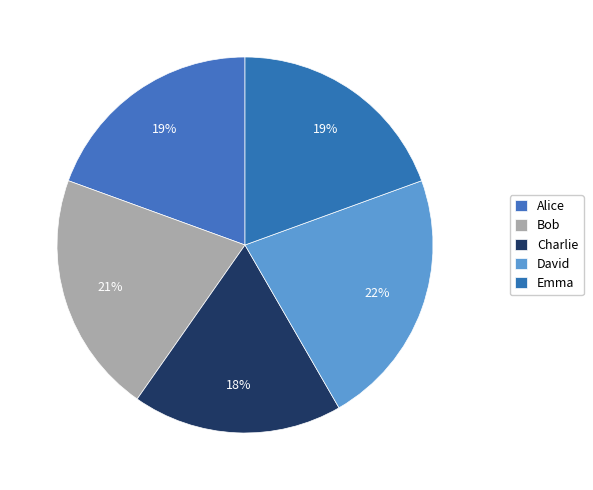

Is it true that Bob is 31% of the pie?

False